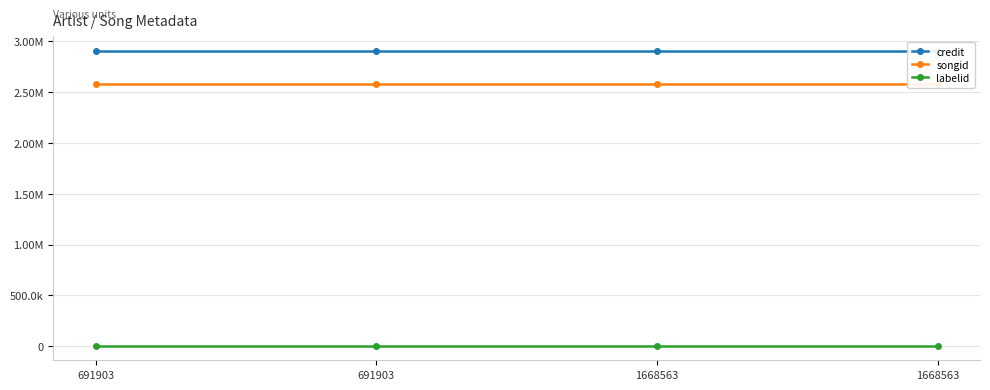

Which series has the largest total across all categories?

credit